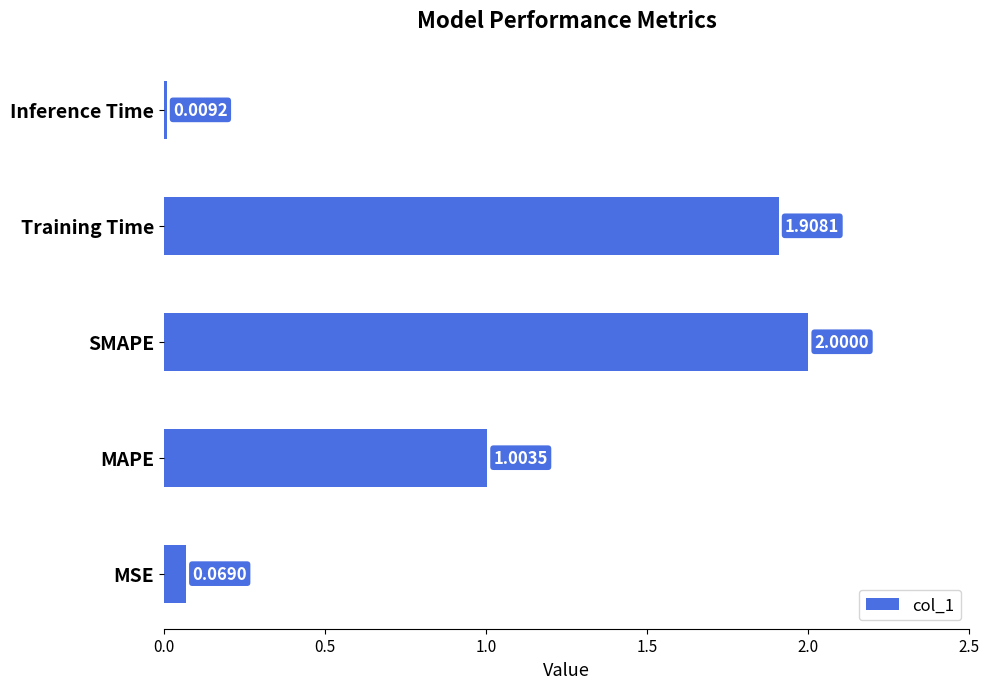

At which label is the value closest to 1?

MAPE